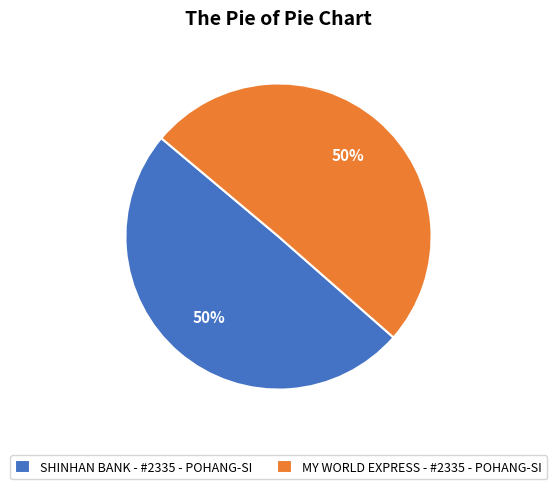

To the nearest percent, what portion does MY WORLD EXPRESS - #2335 - POHANG-SI represent?

50%